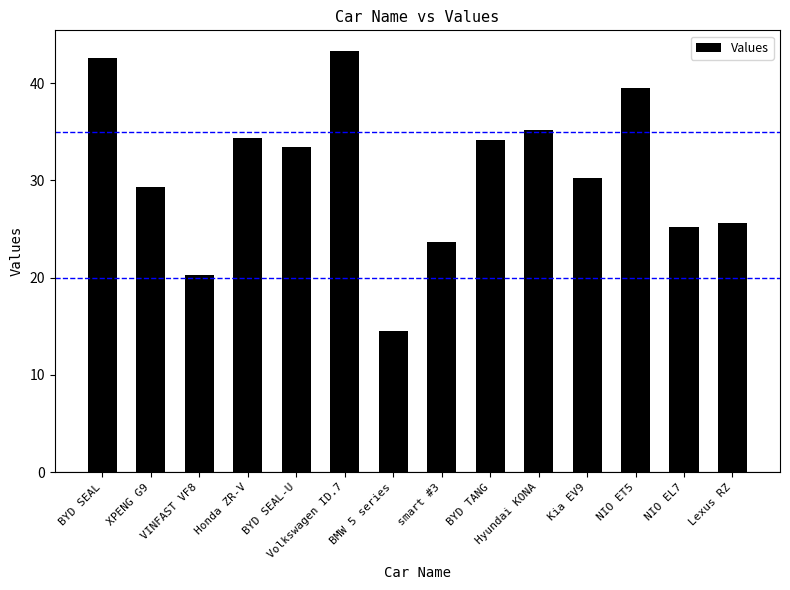

How many bars are there in total?

14